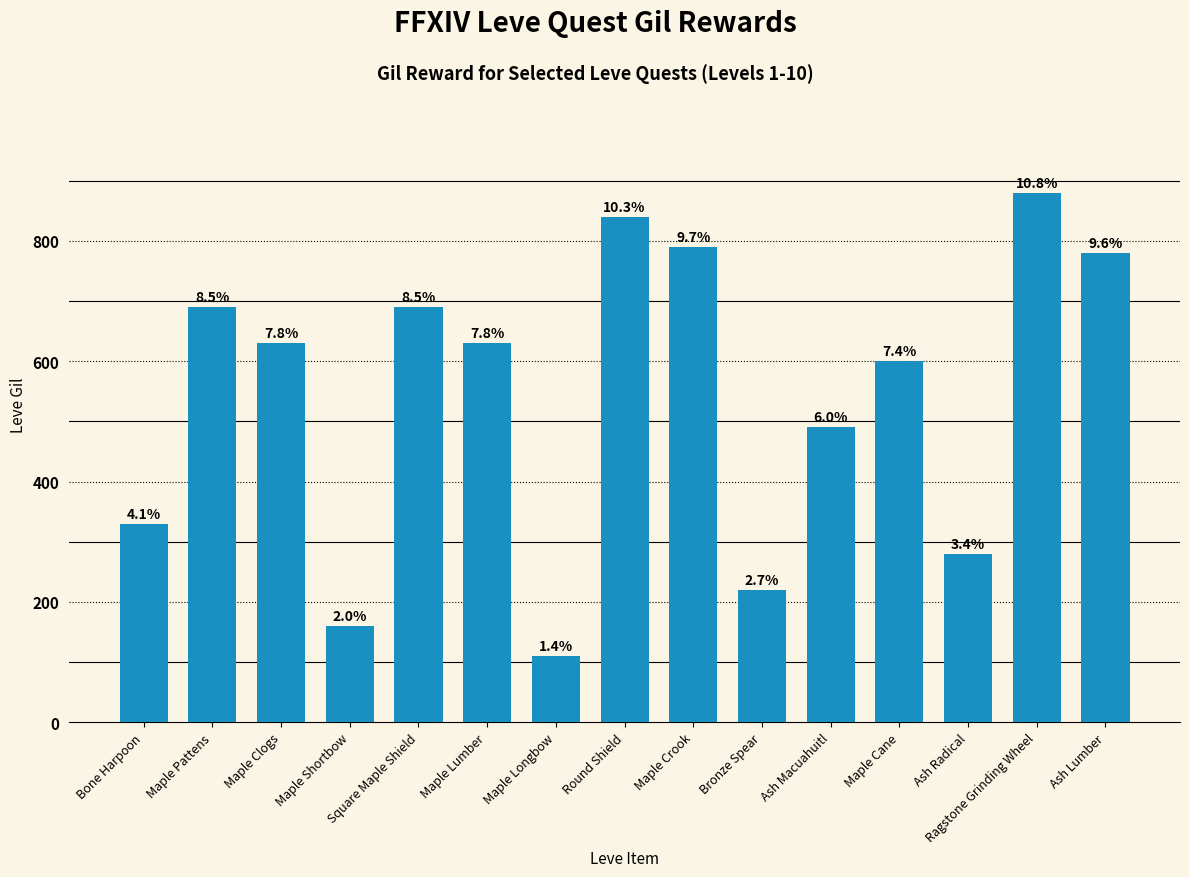

Does the chart contain any negative values?

No